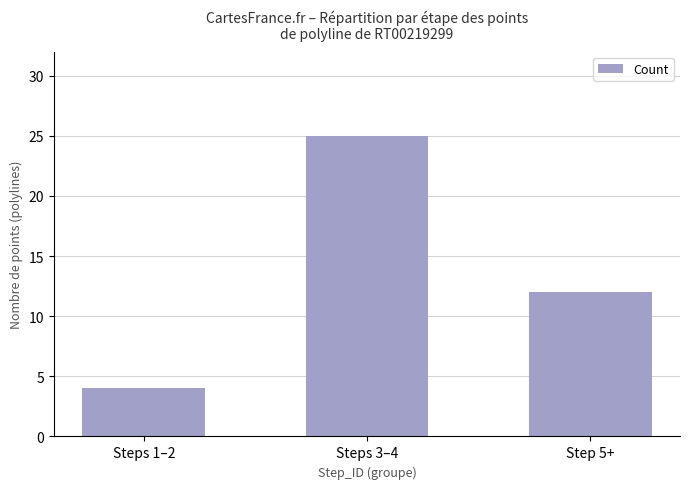

Approximately how many times larger is the value at Step 5+ compared to Steps 1–2?

3.0